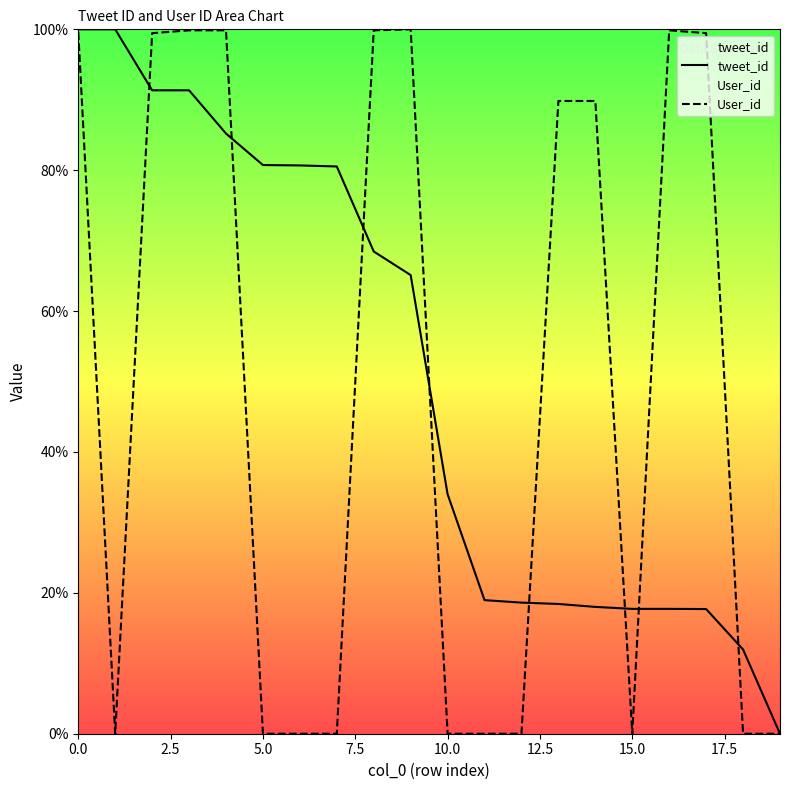

Which series has the largest range (max minus min)?

tweet_id